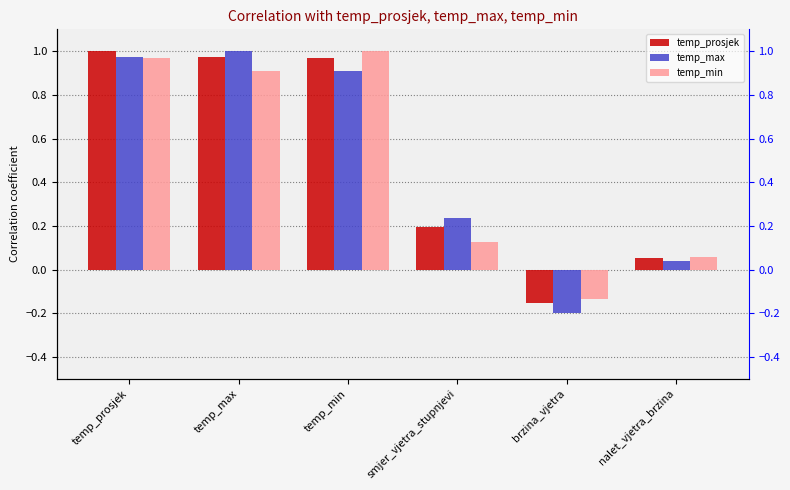

True or false: temp_max has a value of 1.5 at temp_min.

False